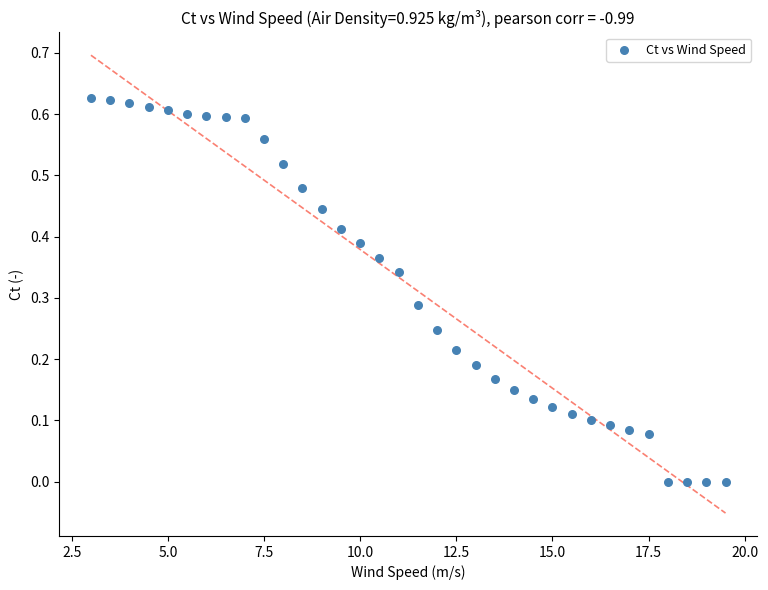

What is the range of X values (max minus min)?

16.5